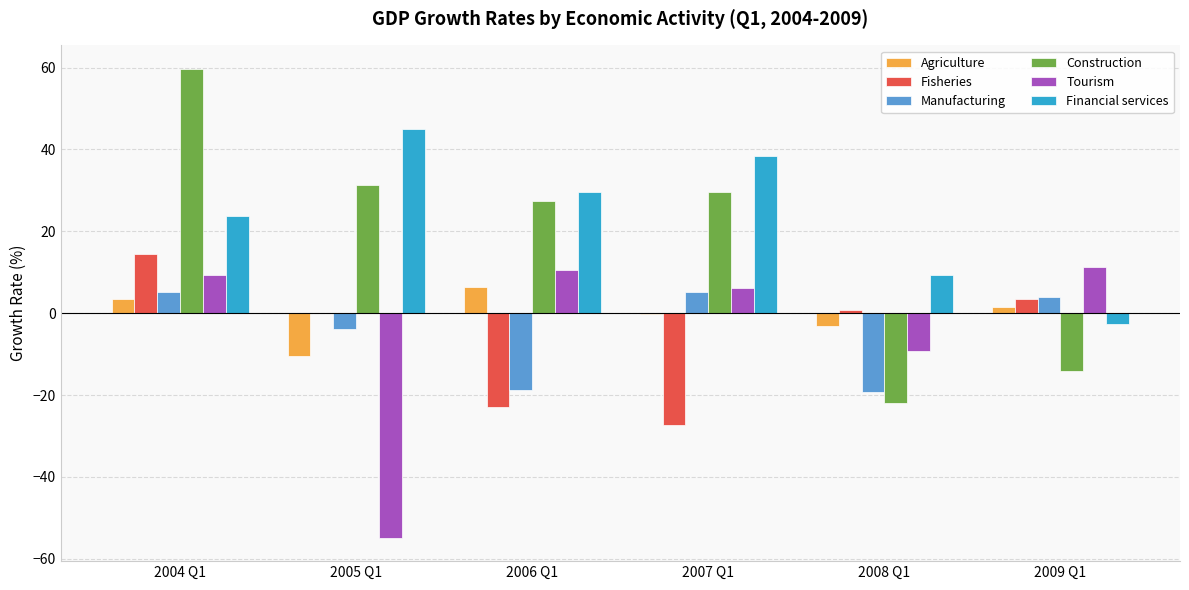

Between 2004 Q1 and 2006 Q1, which series saw the biggest shift?

Fisheries